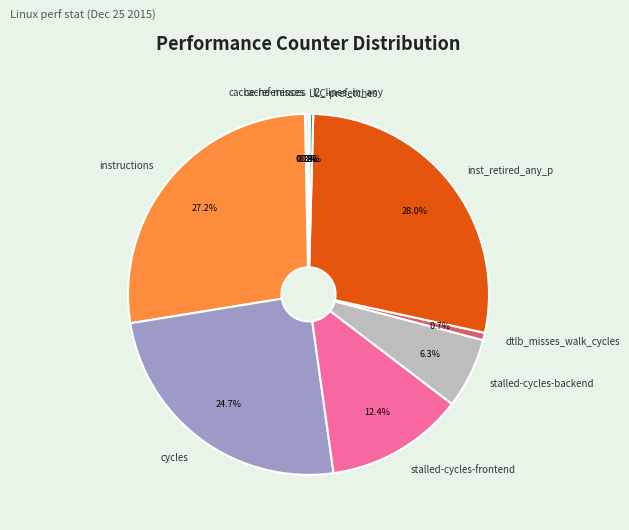

Which slice is the largest?

inst_retired_any_p